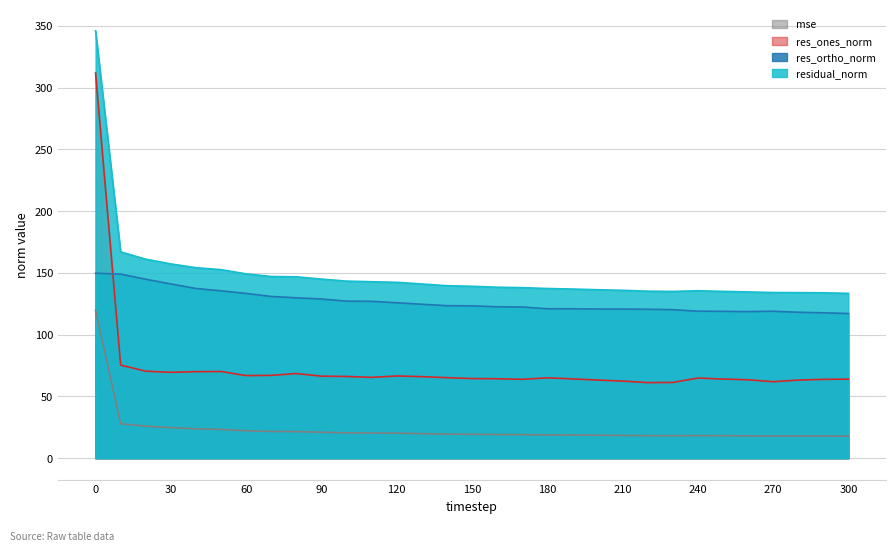

Where is the first local minimum for res_ones_norm?

30